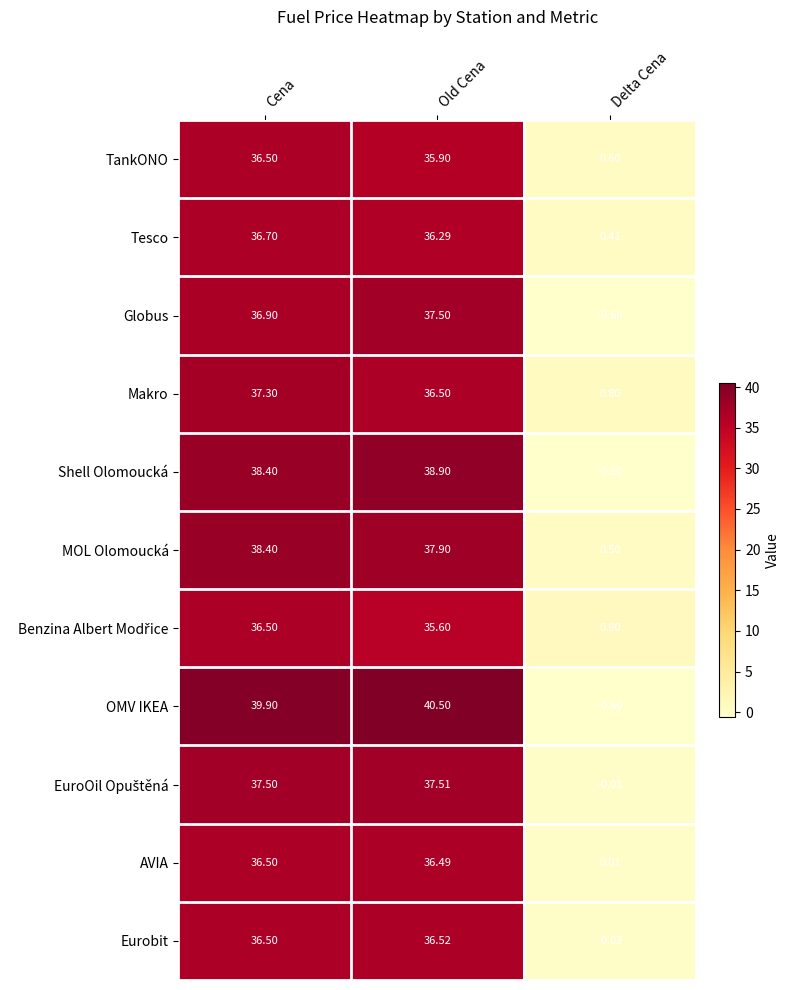

Which series has the largest range (max minus min)?

OMV IKEA